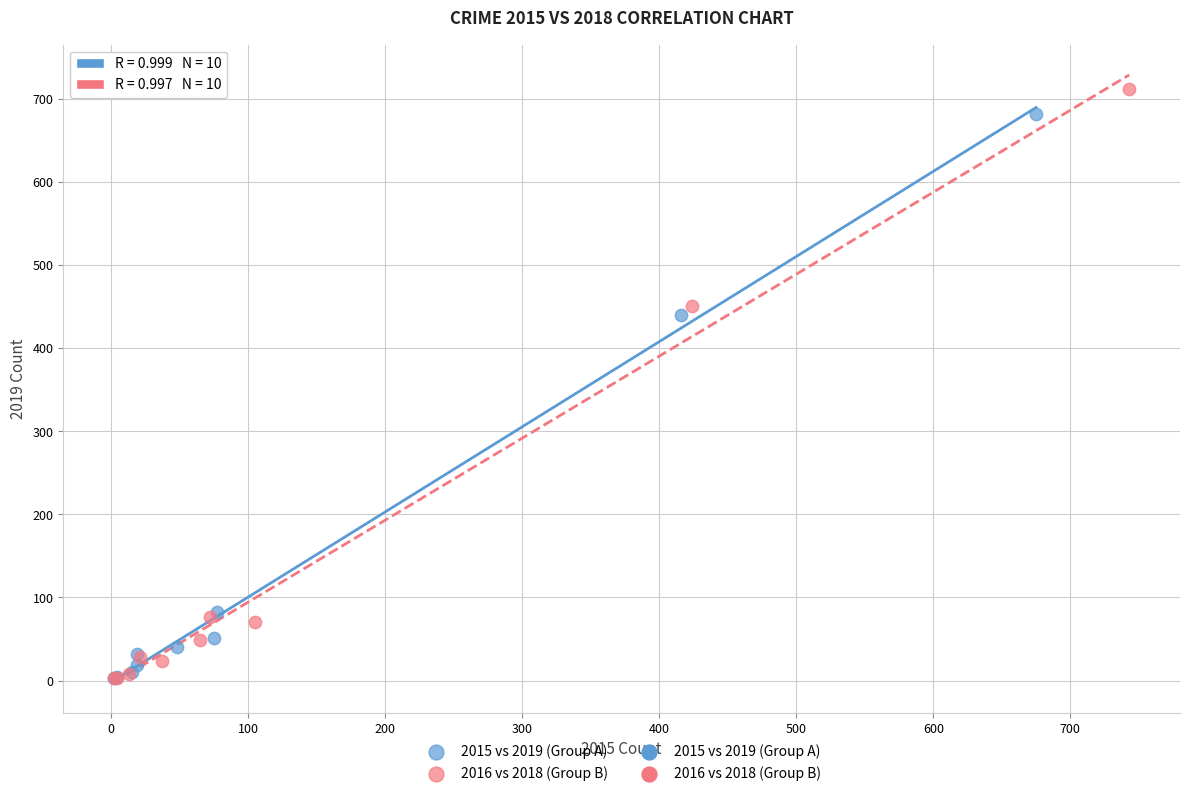

Which series has the widest spread of Y values?

2016 vs 2018 (Group B)